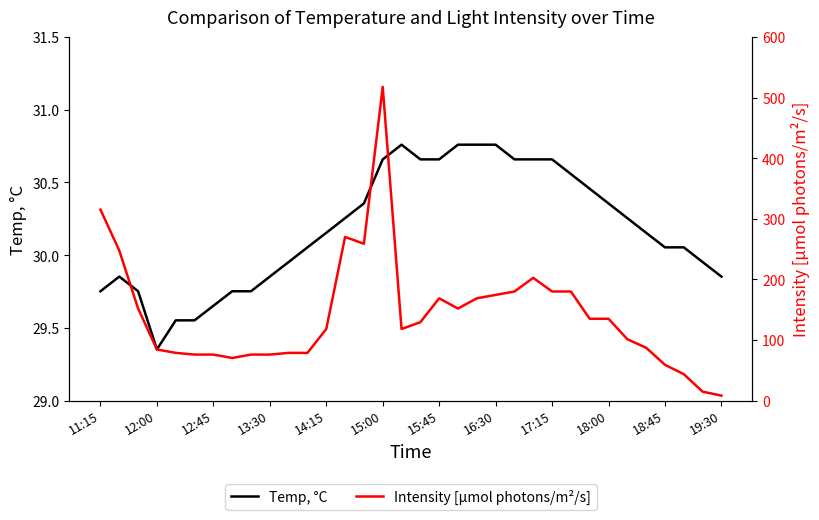

How many data points does each series have?

34